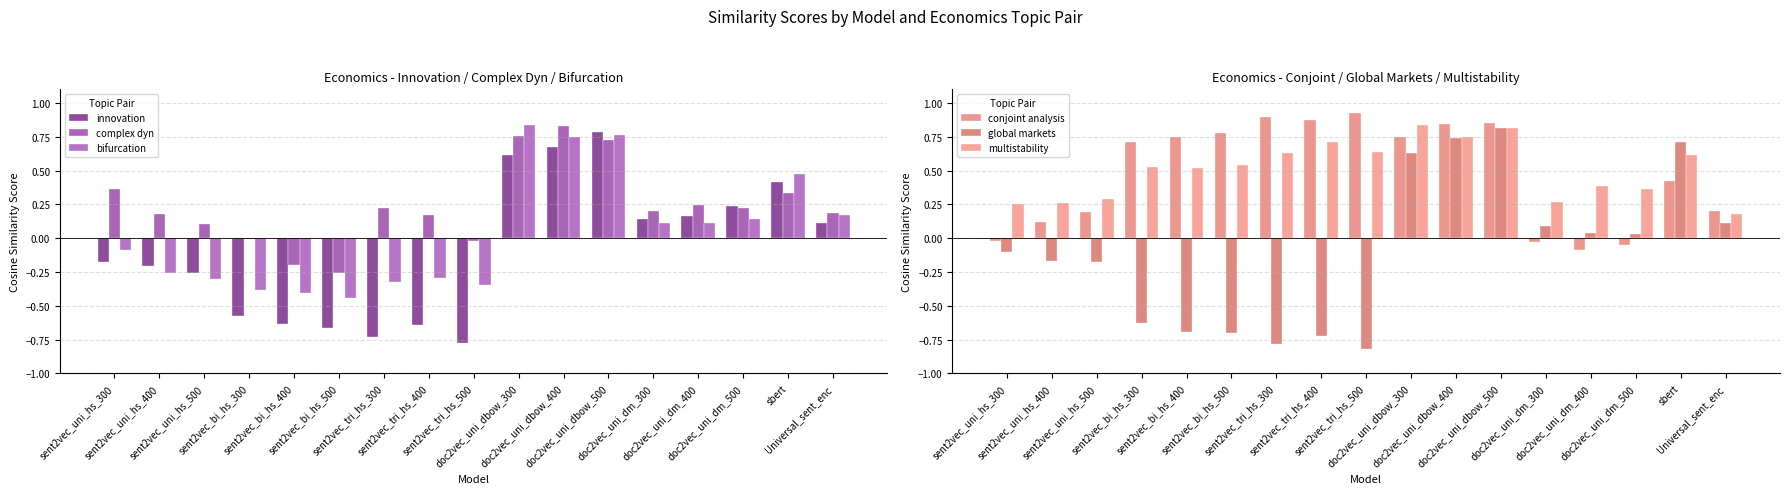

At which category does the chart reach its minimum across all series?

sent2vec_tri_hs_500